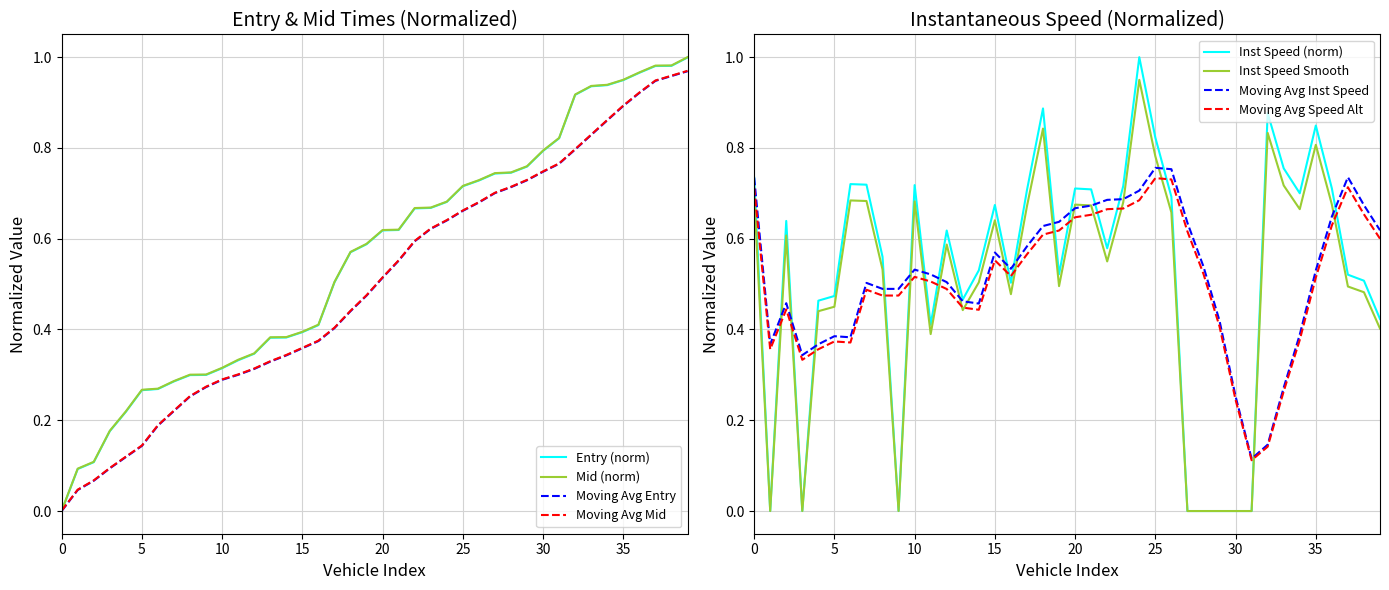

Is it true that instspeed equals 1.2 at 20?

False